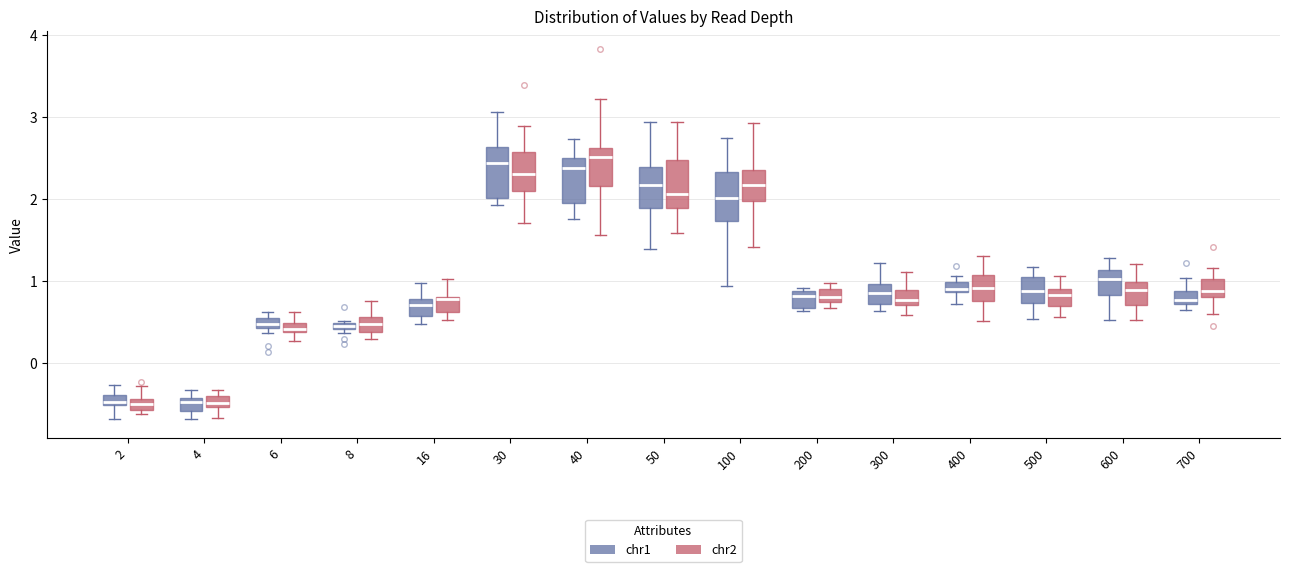

Where is the lower edge of the box for 300 (chr2) on the y-axis? The values are not printed on the chart, so give them approximately, as read against the axis.

0.7